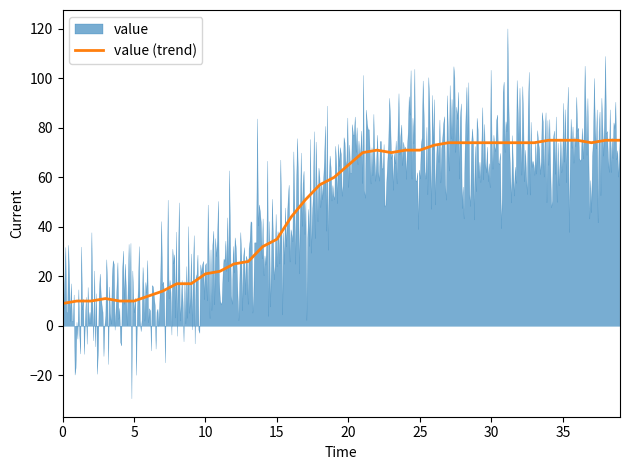

What is the sum of the values at 18 and 25?

128